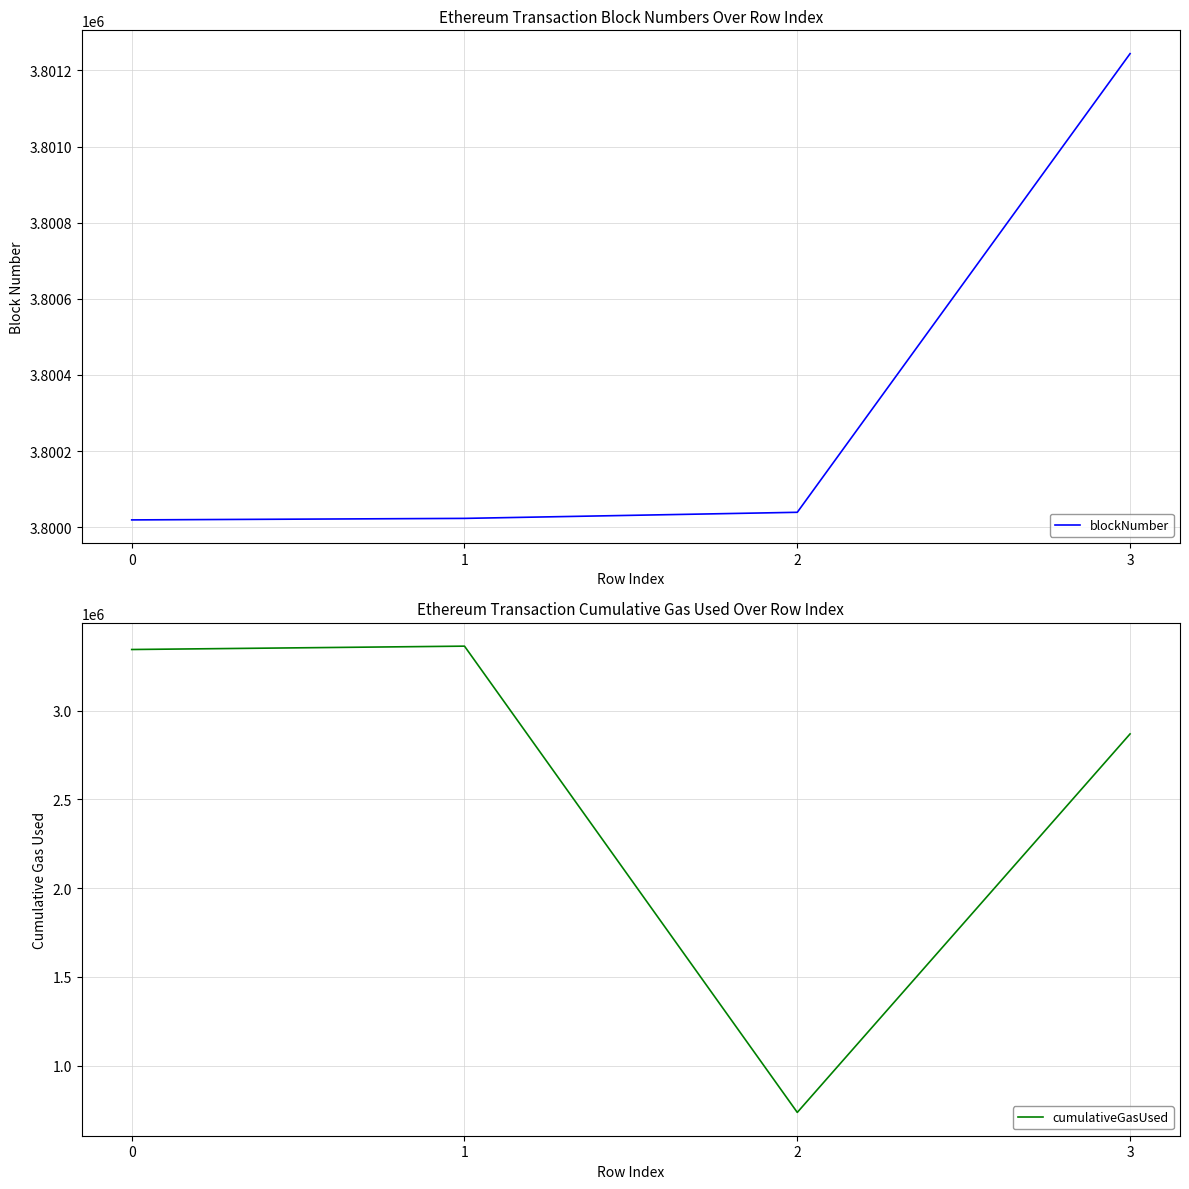

What is the sum of all cumulativeGasUsed values?

10313559